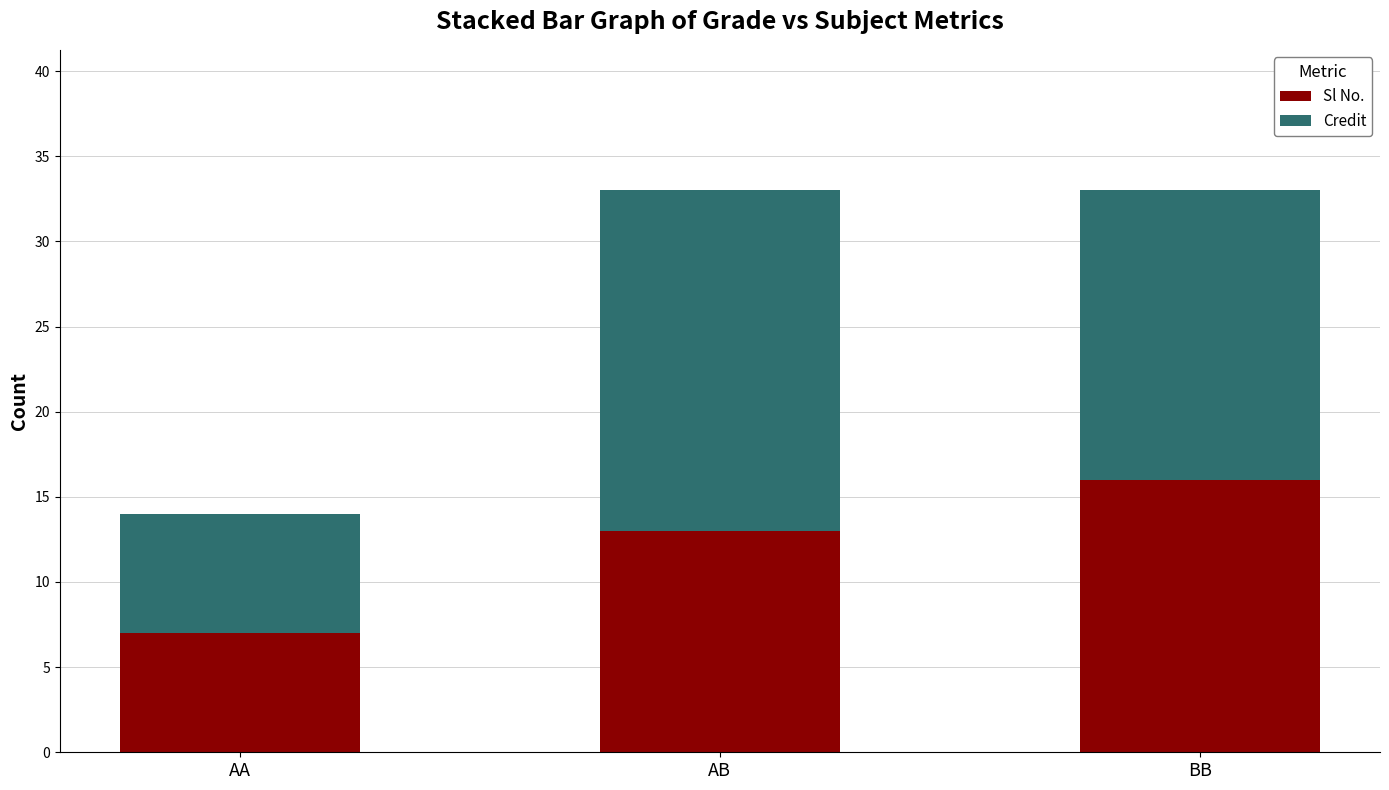

What is the total value across all series at BB?

33